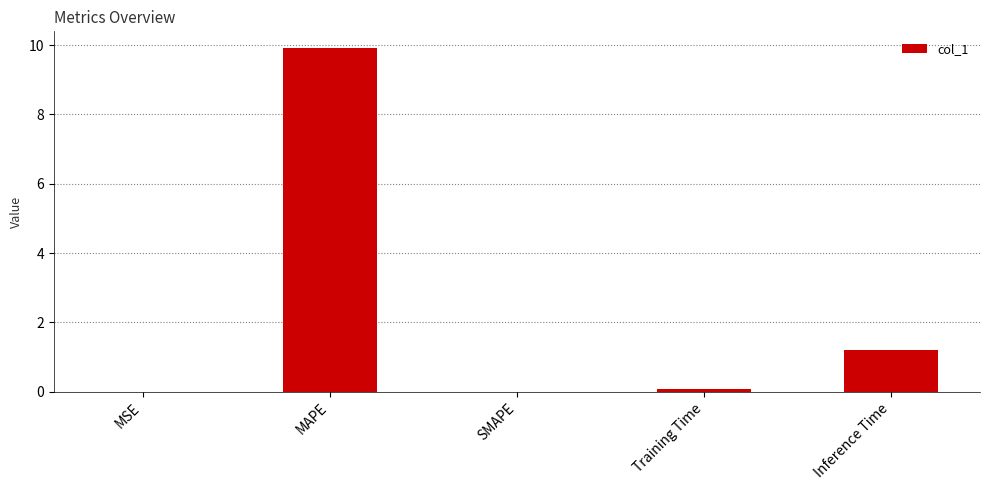

What is the difference between the values at MSE and Training Time?

0.1